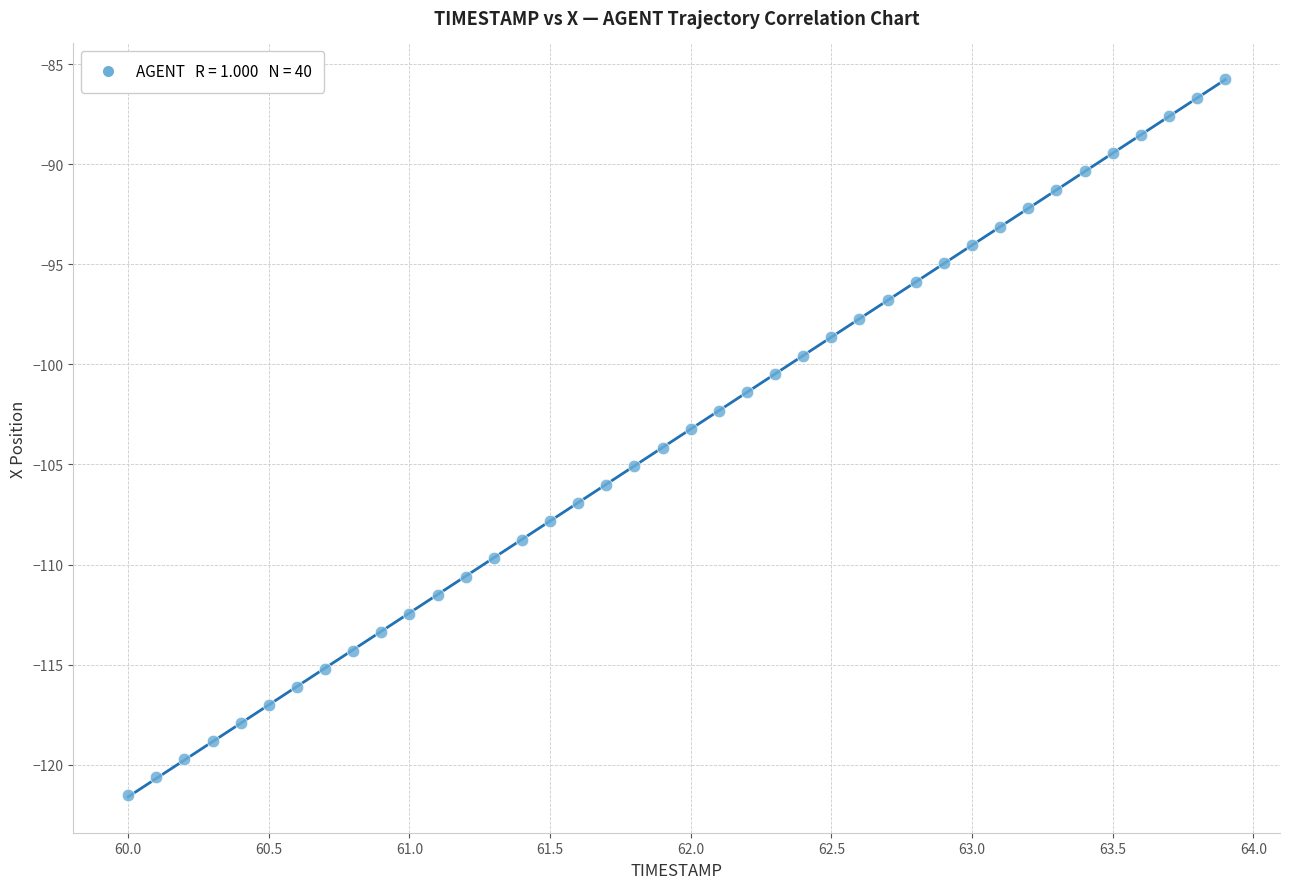

What is the range of X values (max minus min)?

3.9